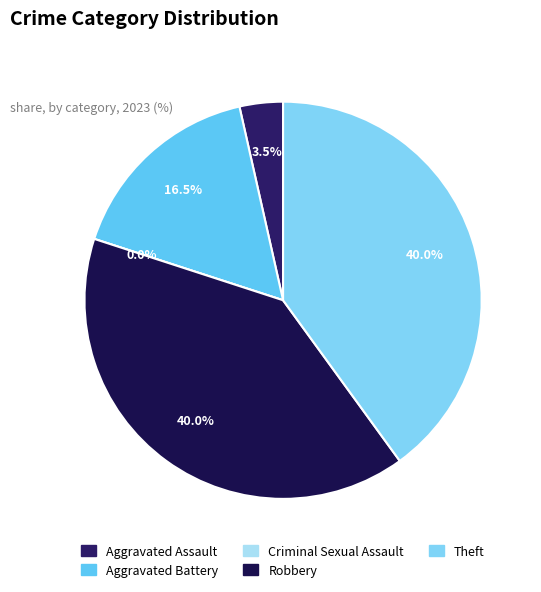

How many slices are in this pie chart?

5